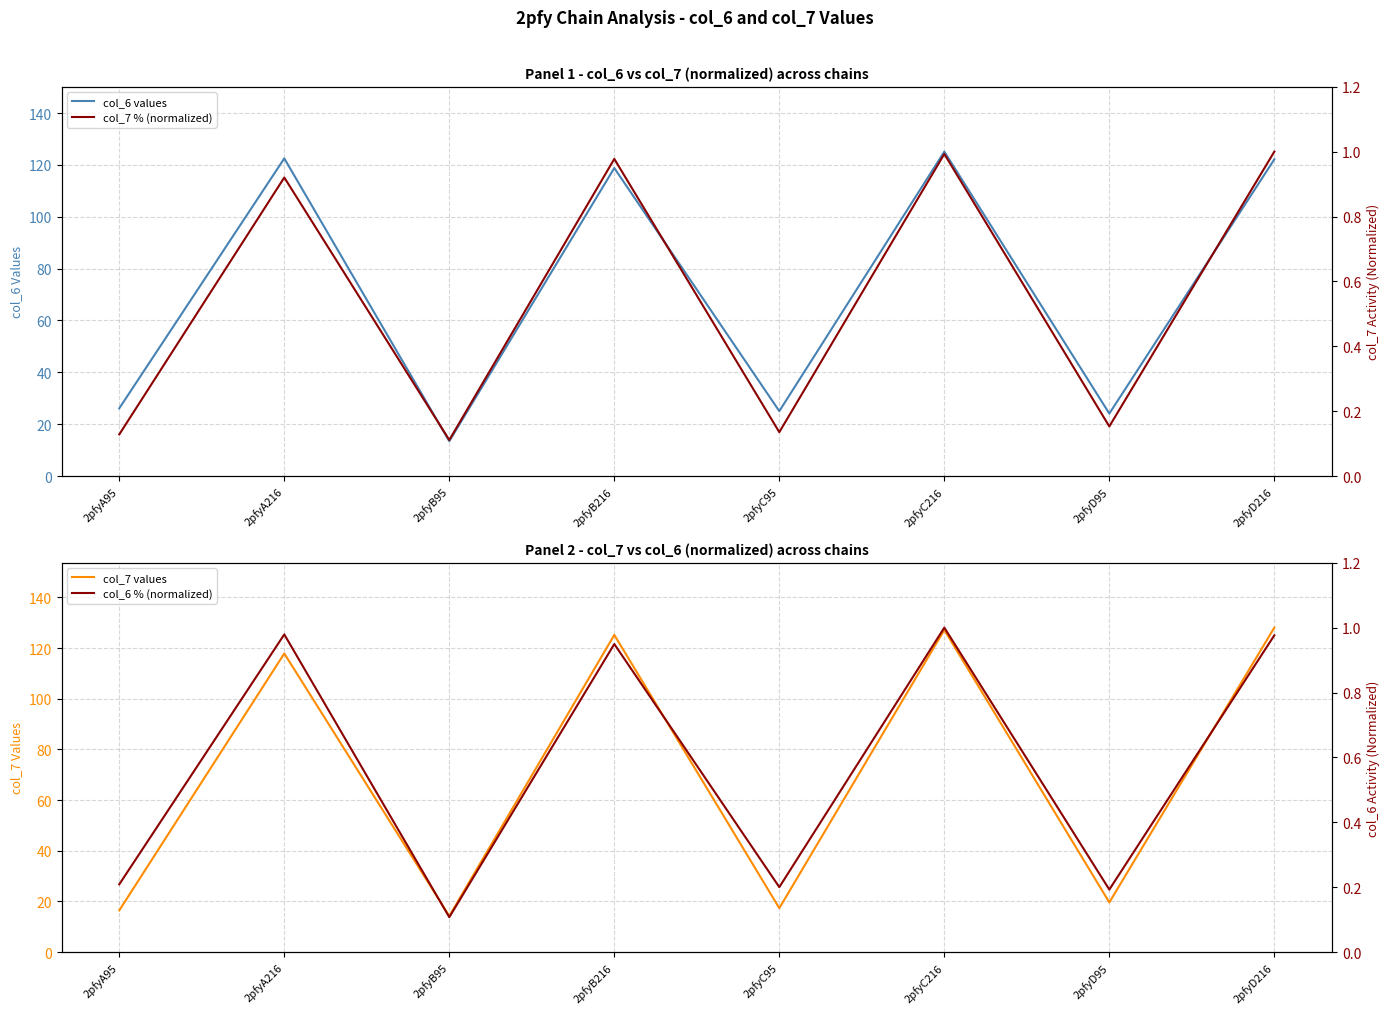

The col_7 % (normalized) series shows 0.9 at 2pfyA216. True or false?

True